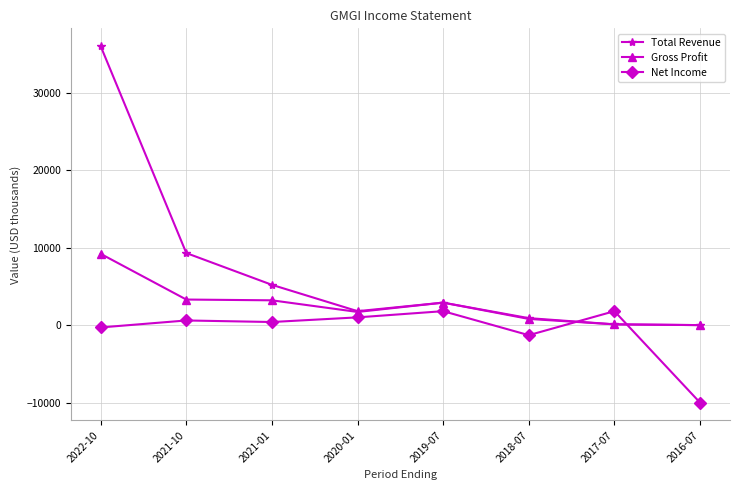

What are all the series names shown in the legend?

Total Revenue, Gross Profit, Net Income